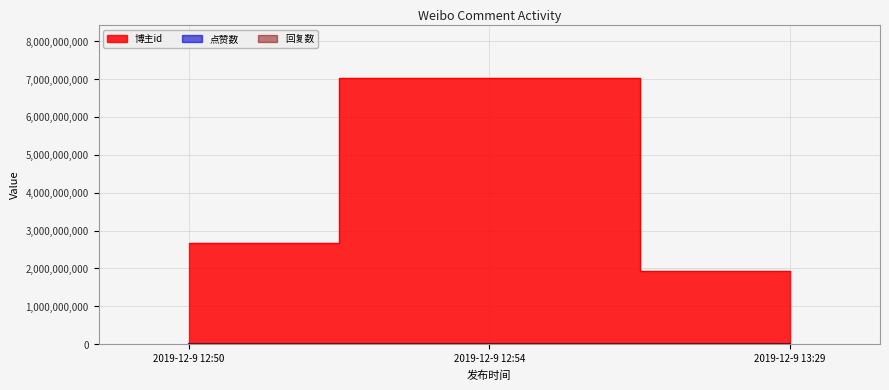

What are all the series names shown in the legend?

点赞数, 回复数, 博主id